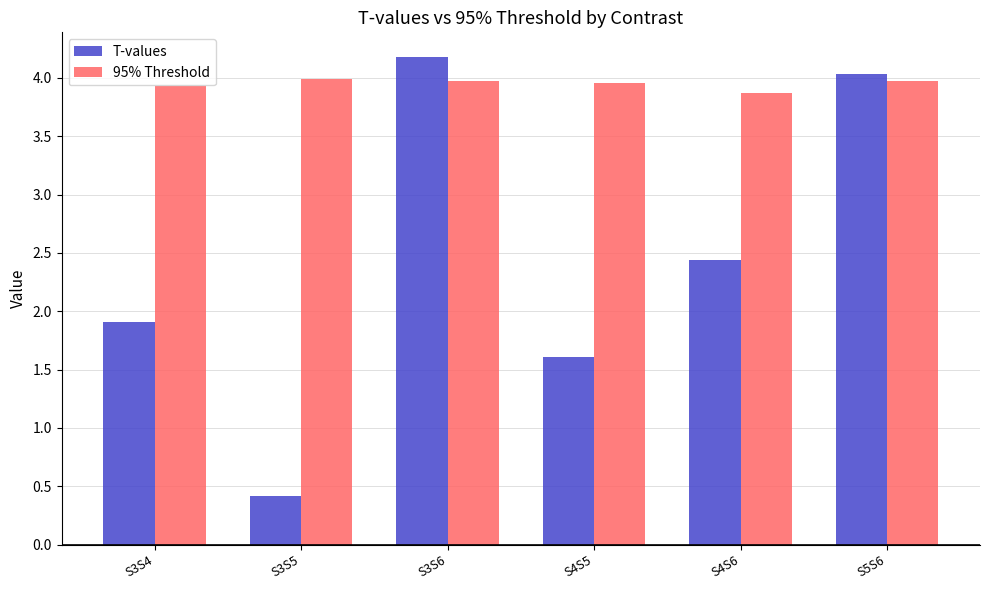

At which category is the sum across all series the highest?

S3S6